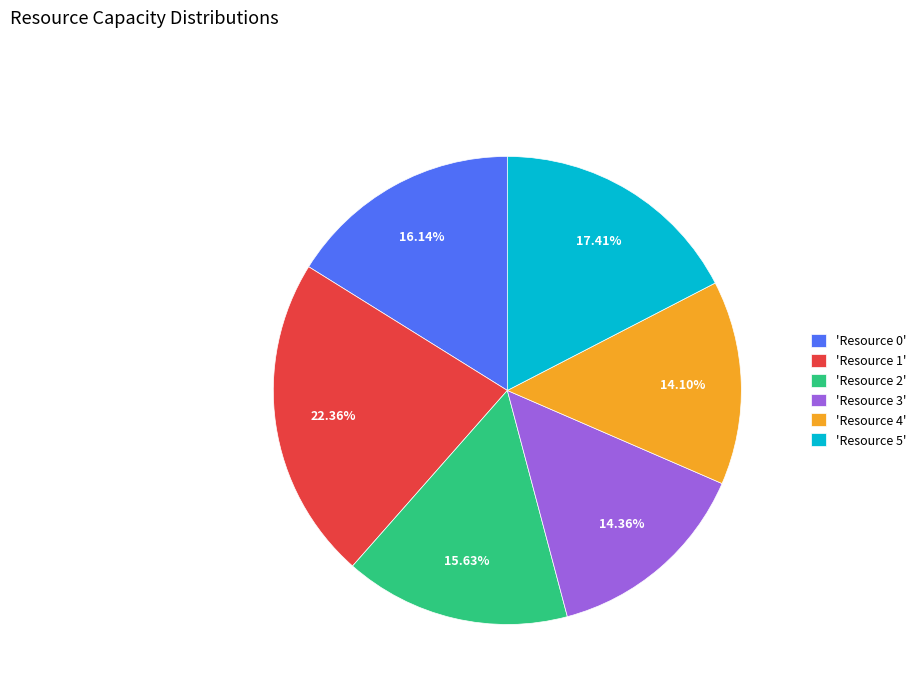

Does 'Resource 0' represent more than half of the total?

No